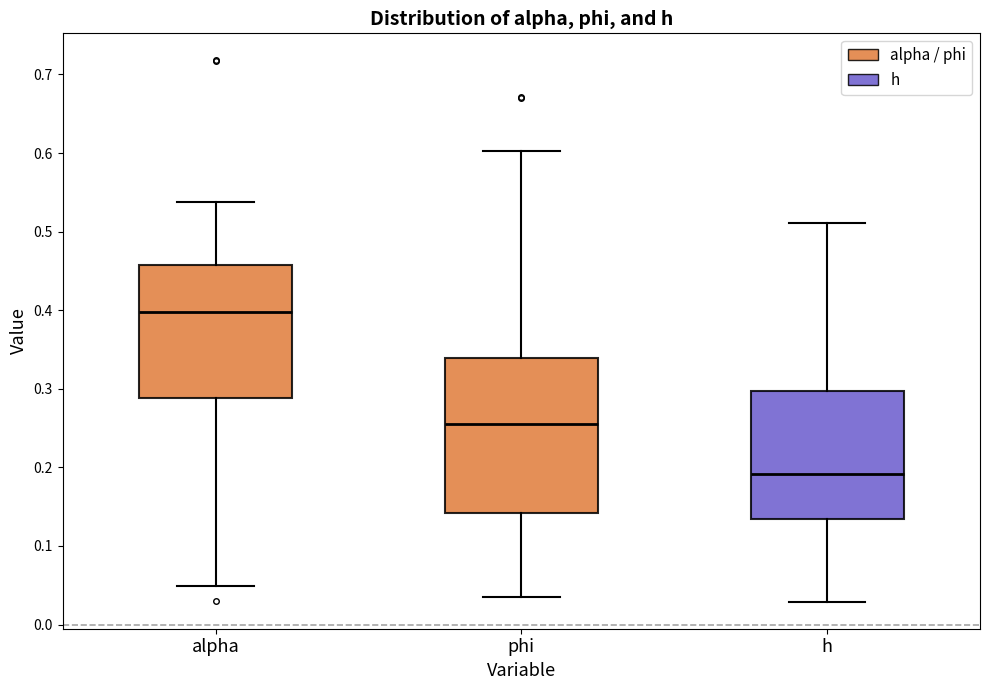

Reading left to right, read every box against the y-axis: the position of its median line, the range the box covers, and the ends of its whiskers. The values are not printed on the chart, so give them approximately, as read against the axis.

alpha: median 0.40, box 0.29 to 0.46, whiskers 0.05 to 0.54
phi: median 0.26, box 0.14 to 0.34, whiskers 0.04 to 0.60
h: median 0.19, box 0.13 to 0.30, whiskers 0.03 to 0.51